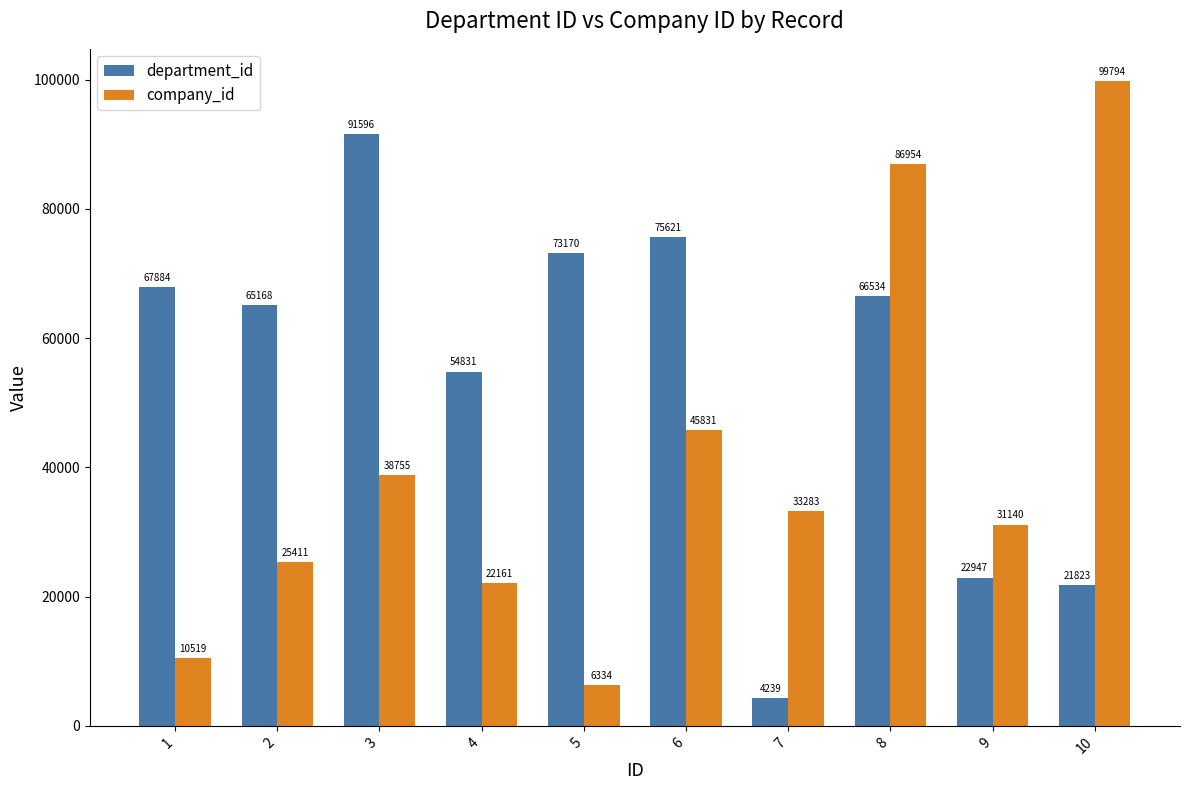

At 8, list the series in order from smallest to largest.

department_id, company_id